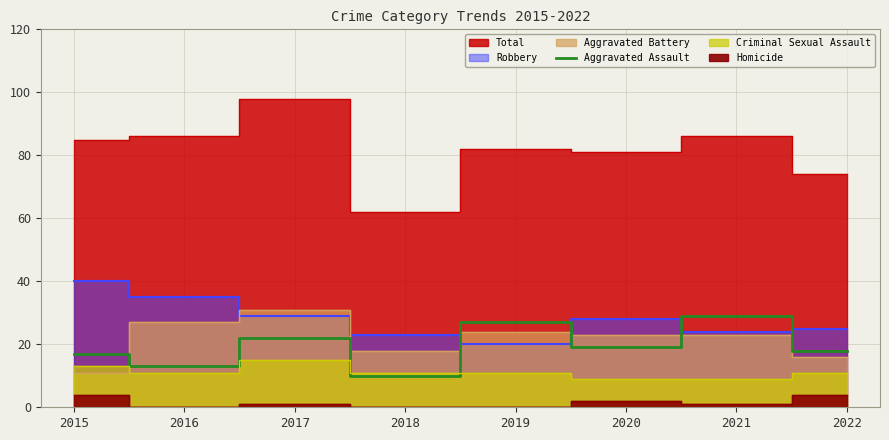

Is it true that Aggravated Assault equals 17 at 2015?

True